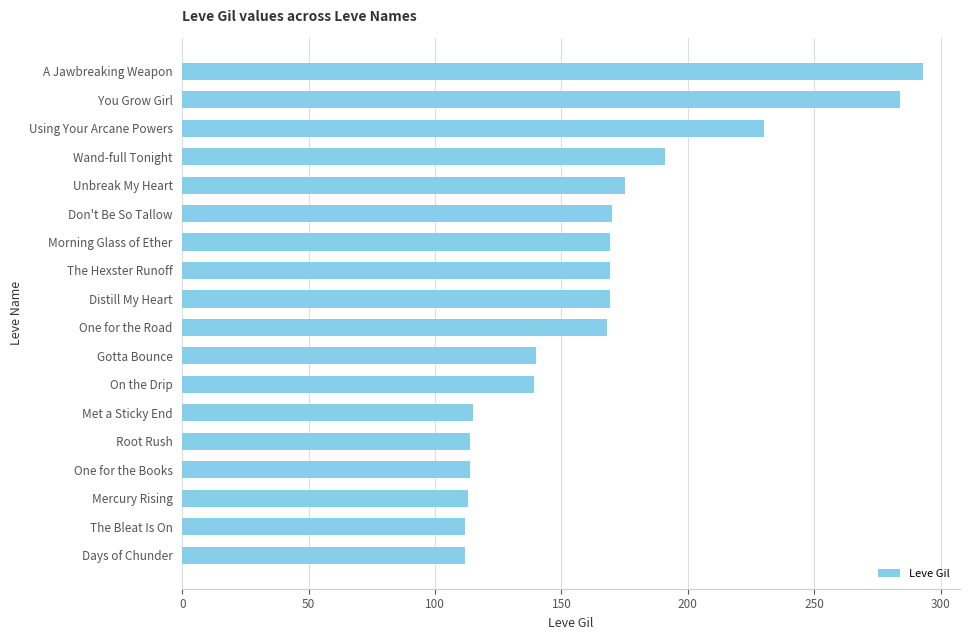

Where is the data nearest to the value 202?

Wand-full Tonight